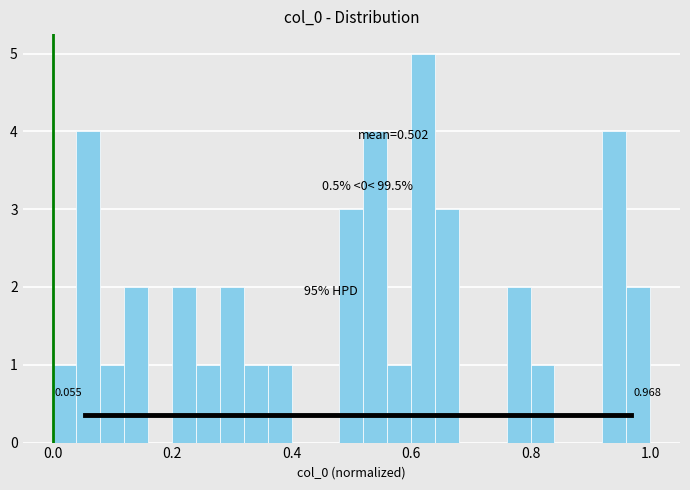

Read against the x-axis, roughly where is the centre of the tallest bar?

0.62